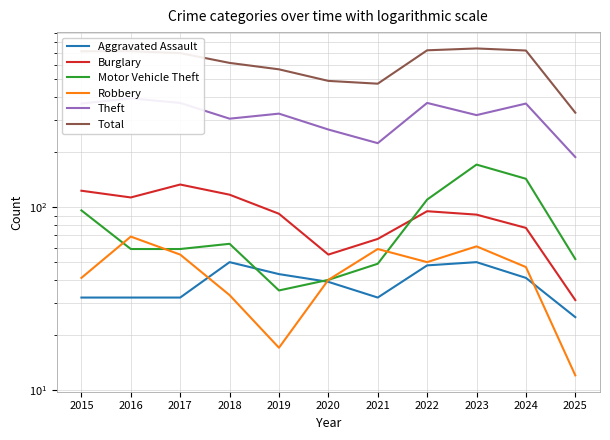

Which label corresponds to the largest value in the chart?

2023